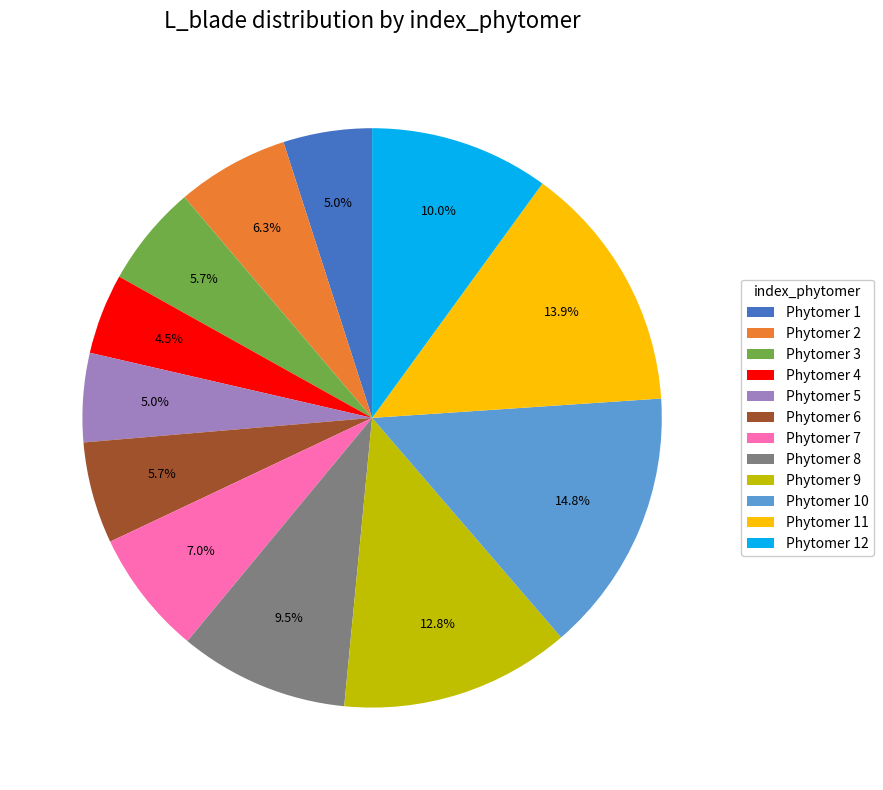

How much of the chart is everything except Phytomer 5?

95.0%